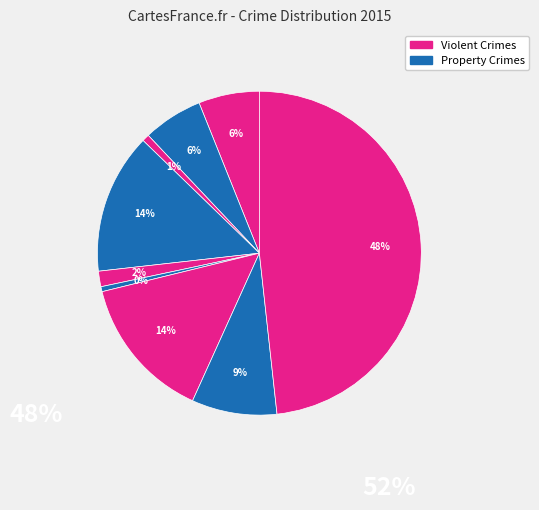

How many segments does this pie chart have?

9